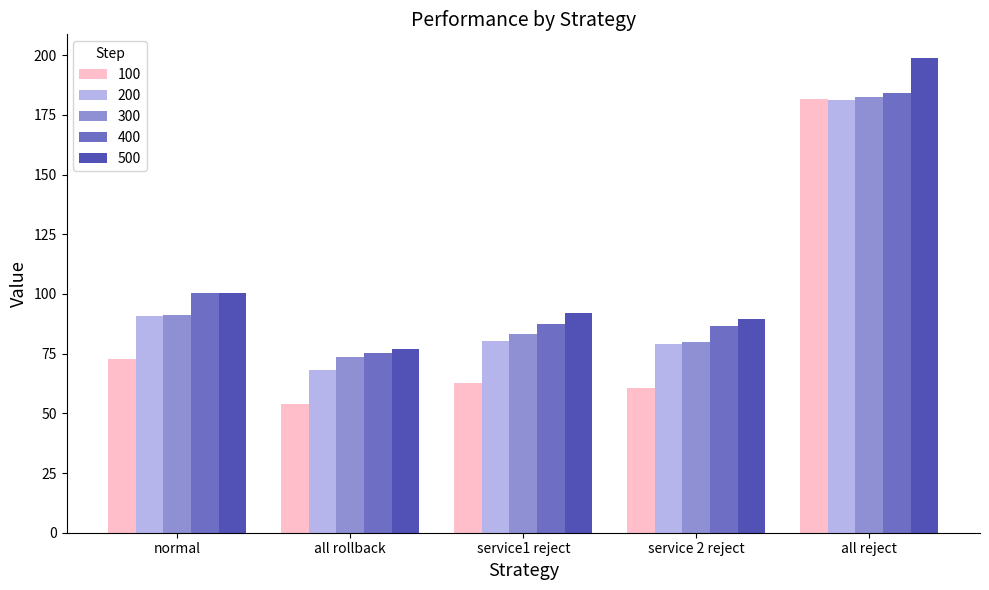

What is the difference between the maximum and minimum values in the 400 series?

108.6